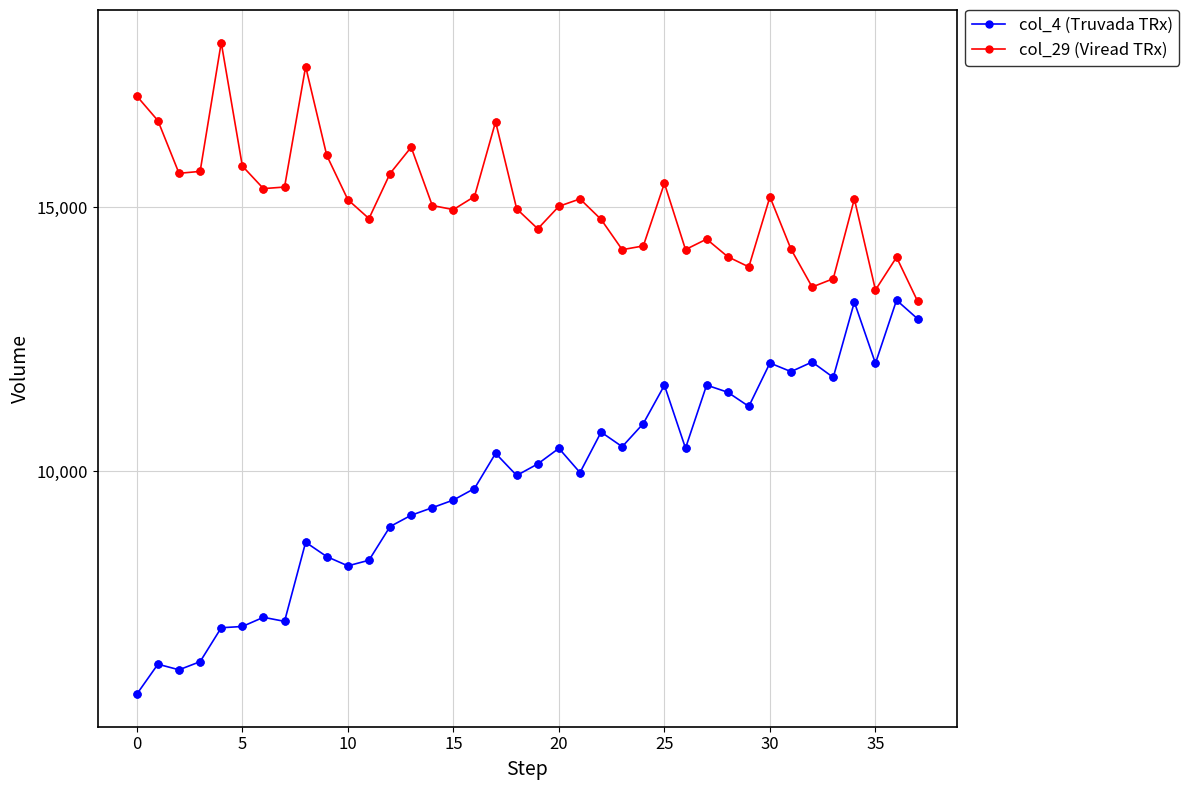

Which series has the widest spread of values?

col_4 (Truvada TRx)